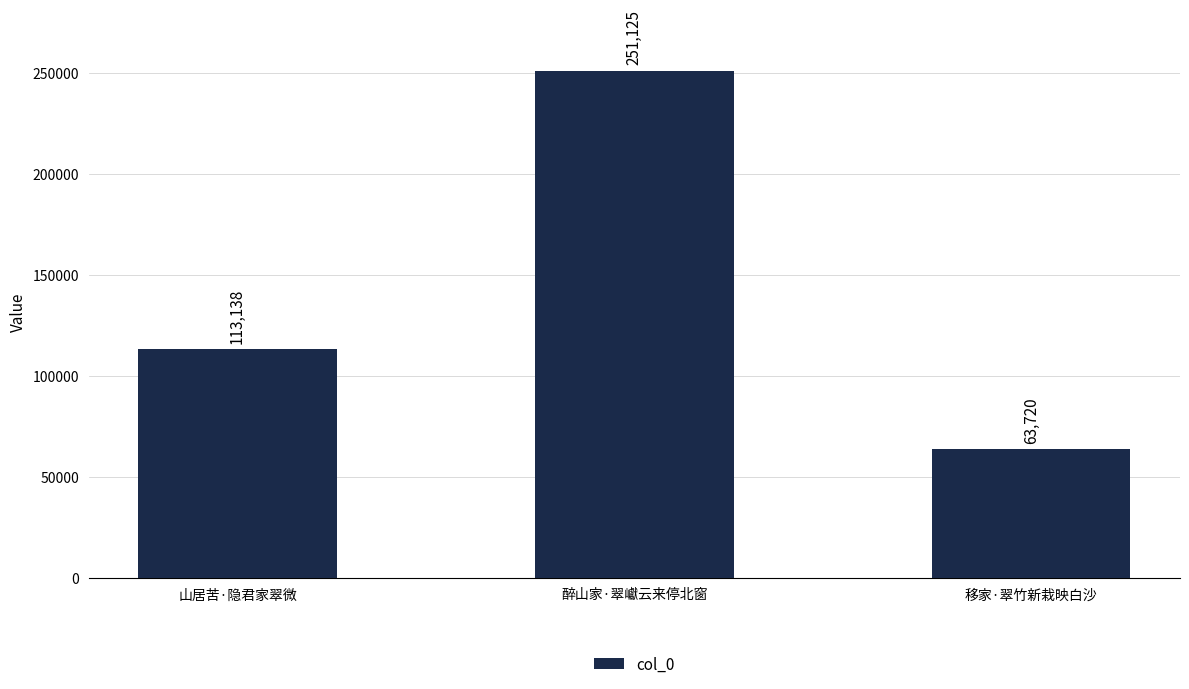

Which category has the lowest value across all series?

移家·翠竹新栽映白沙